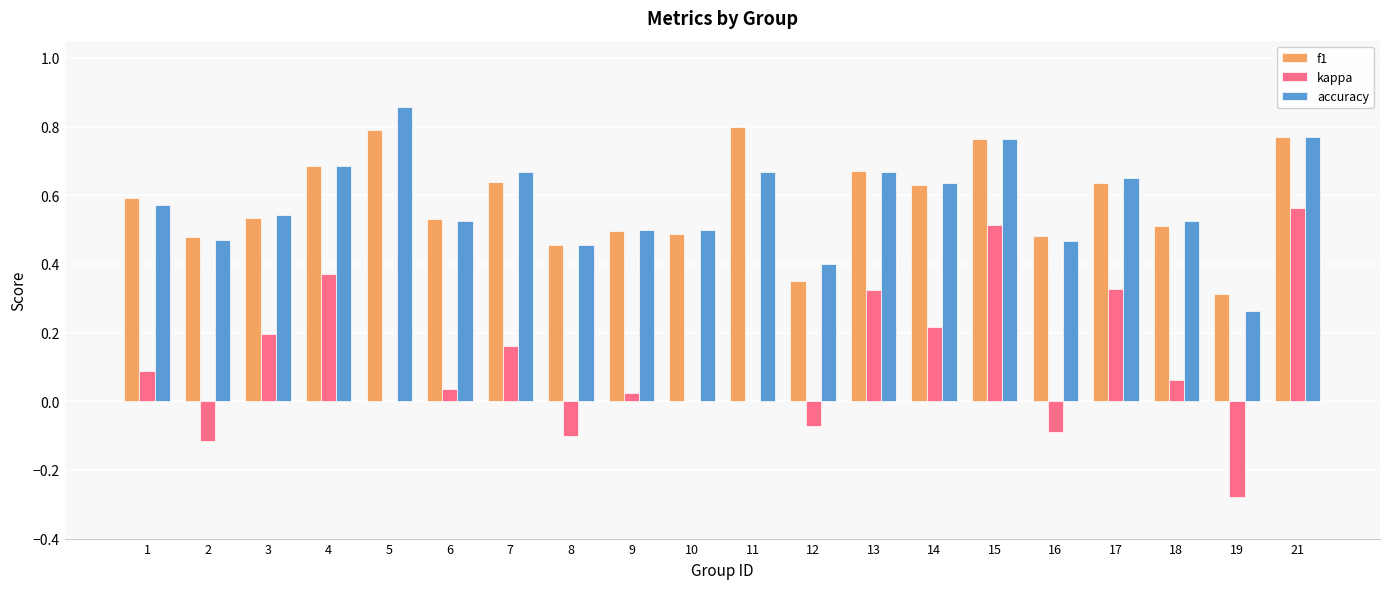

Count the accuracy values in the range 0 to 1.

20